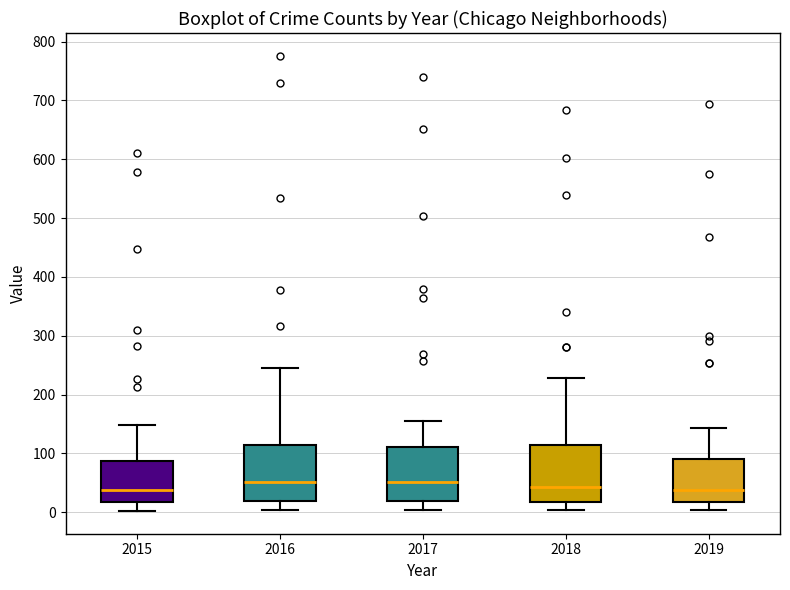

Reading left to right, read every box against the y-axis: the position of its median line, the range the box covers, and the ends of its whiskers. The values are not printed on the chart, so give them approximately, as read against the axis.

2015: median 40, box 20 to 90, whiskers 0 to 150
2016: median 50, box 20 to 110, whiskers 0 to 250
2017: median 50, box 20 to 110, whiskers 0 to 160
2018: median 40, box 20 to 110, whiskers 0 to 230
2019: median 40, box 20 to 90, whiskers 0 to 140